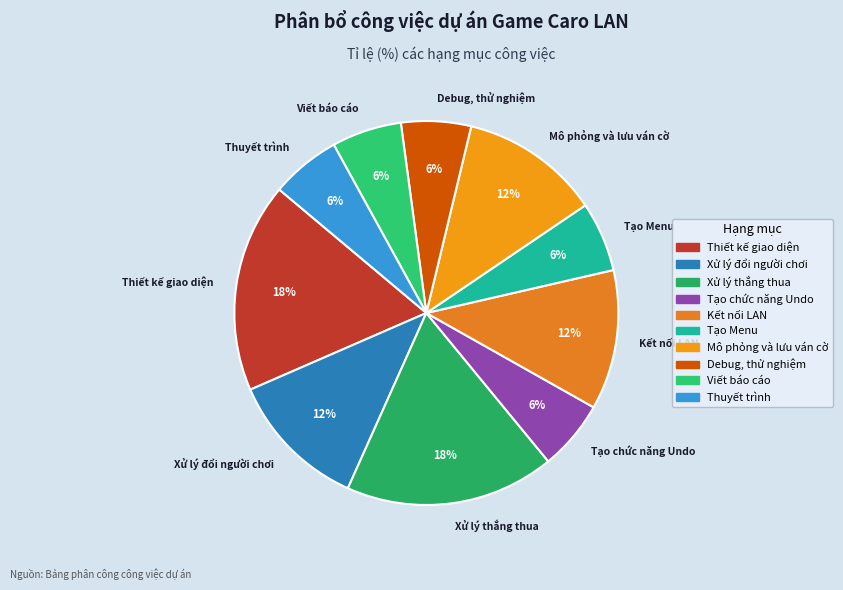

What percentage is the Viết báo cáo slice, to the nearest percent?

6%